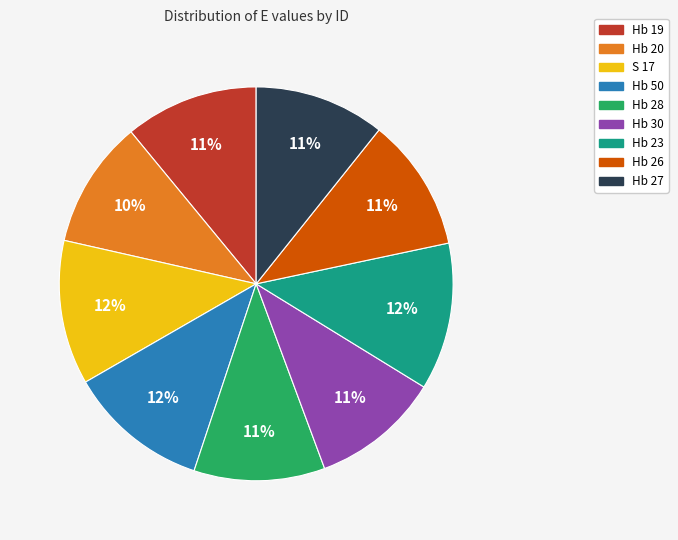

What percentage is the Hb 30 slice, to the nearest percent?

11%